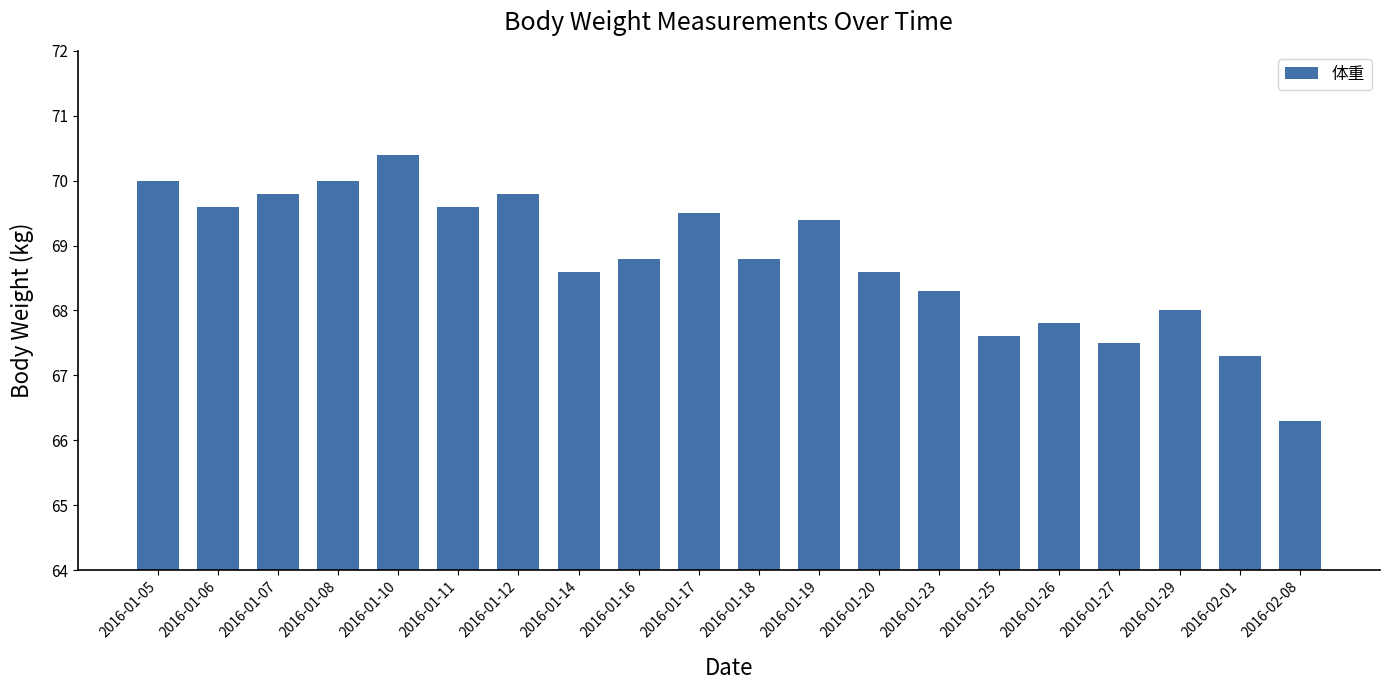

Reading left to right, extract all data points from this chart.

70.0	69.6	69.8	70.0	70.4	69.6	69.8	68.6	68.8	69.5	68.8	69.4	68.6	68.3	67.6	67.8	67.5	68.0	67.3	66.3